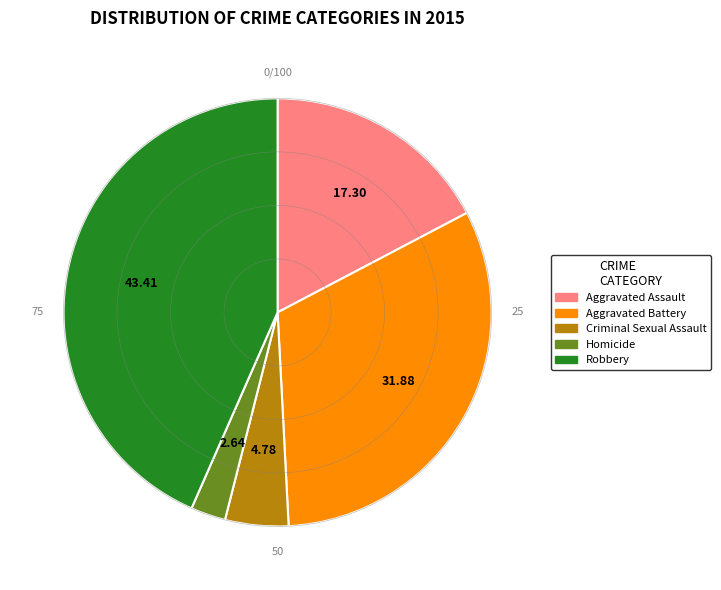

Combined, do Robbery and Aggravated Assault account for over 50%?

Yes